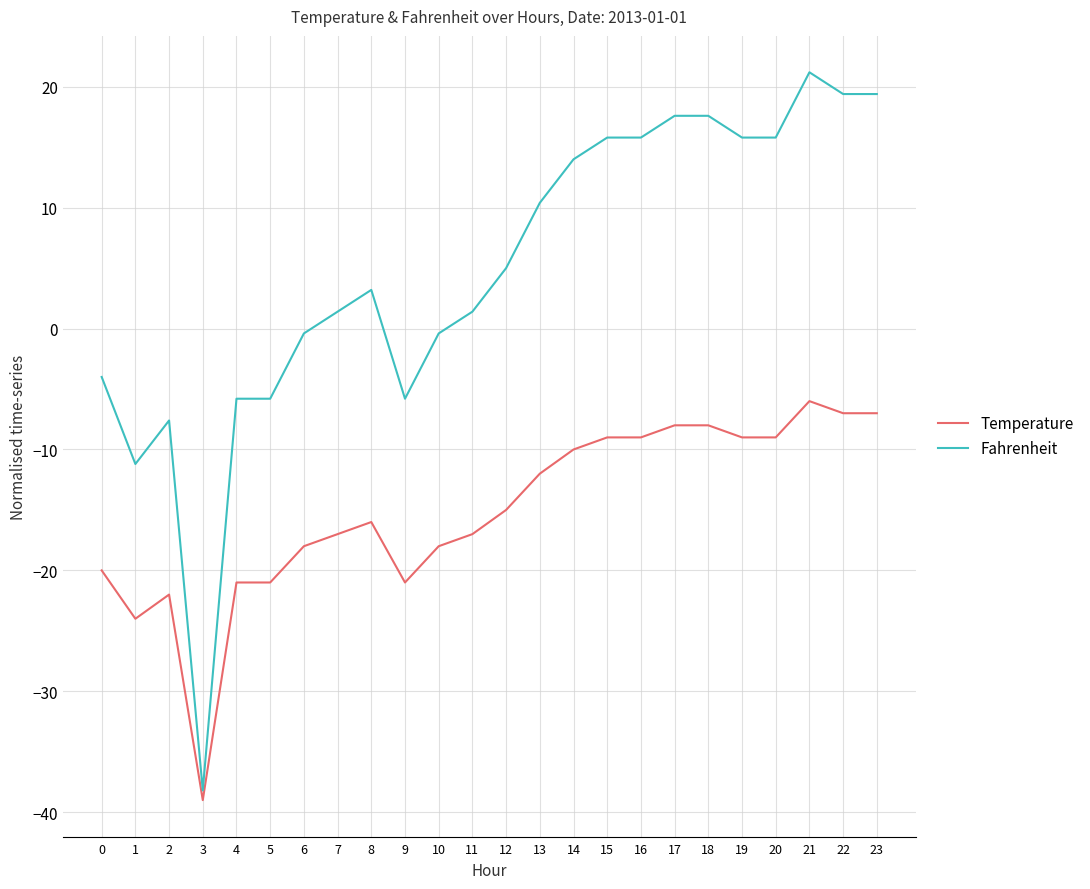

What is the difference between the Fahrenheit values at 0 and 22?

23.4